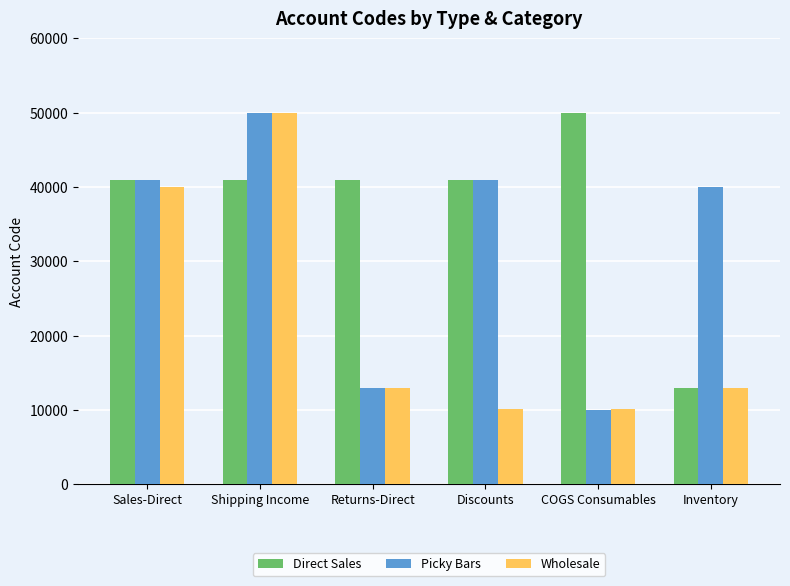

How many bars are there in total?

18